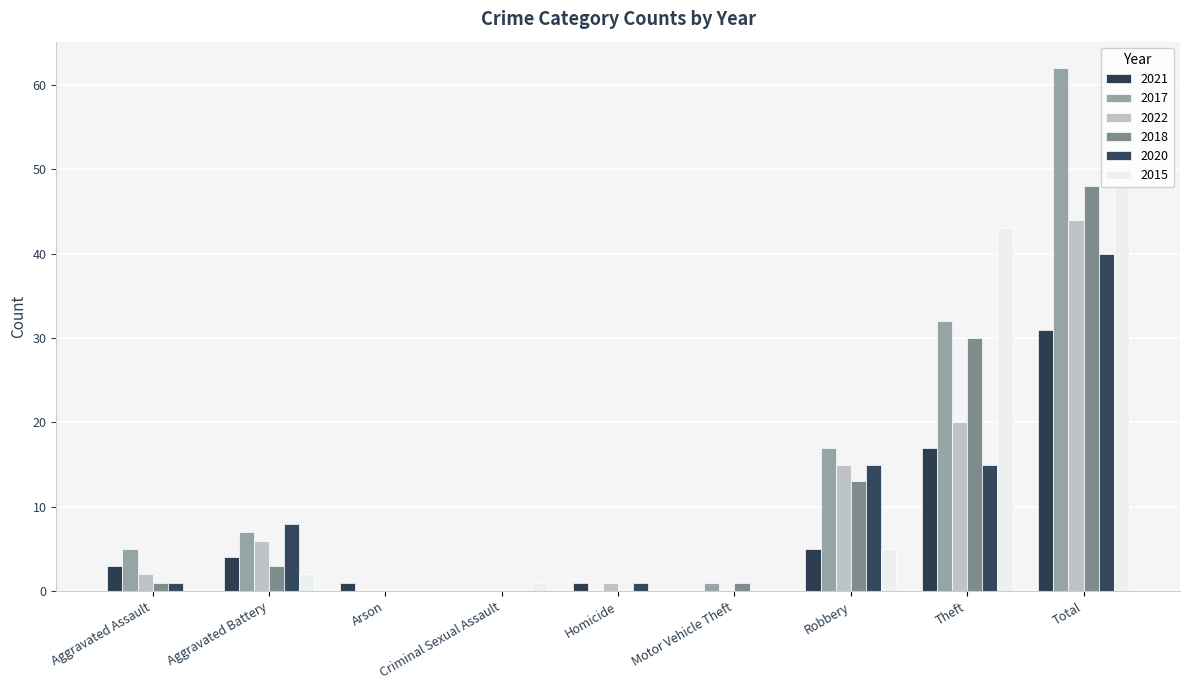

At which label is 2015 closest to 25?

Theft